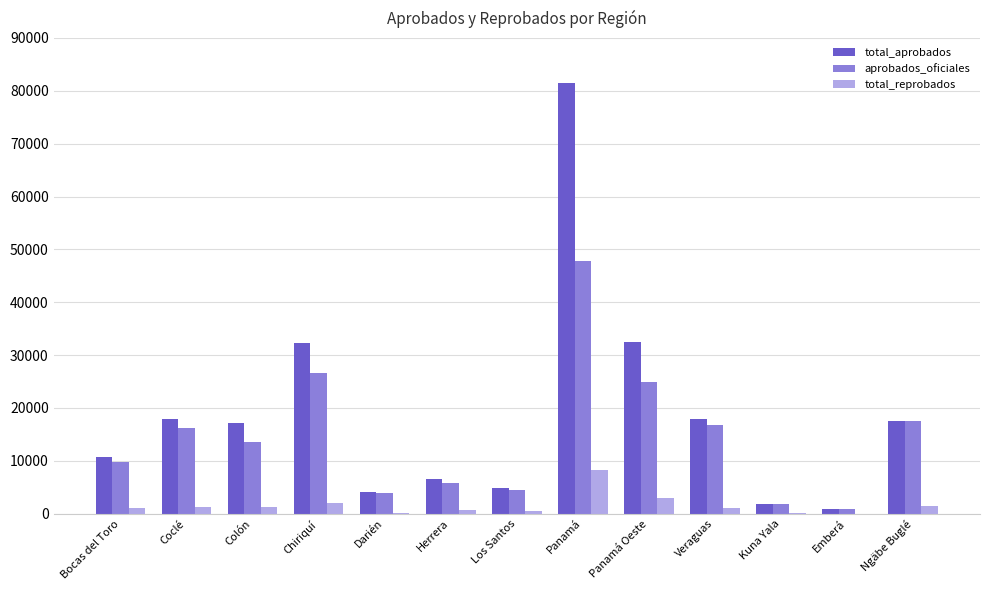

Is it true that total_aprobados equals 17177 at Colón?

True